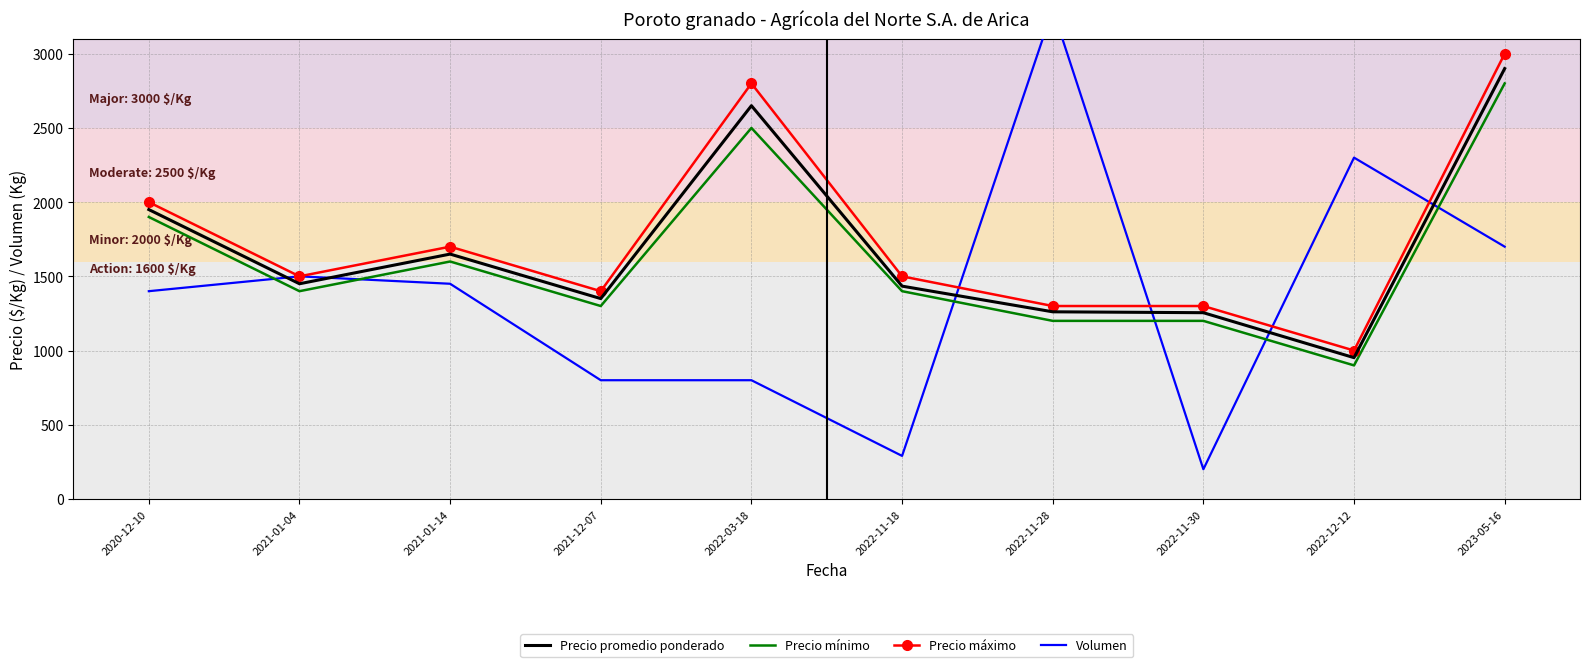

What is the average value of the Volumen series?

1374